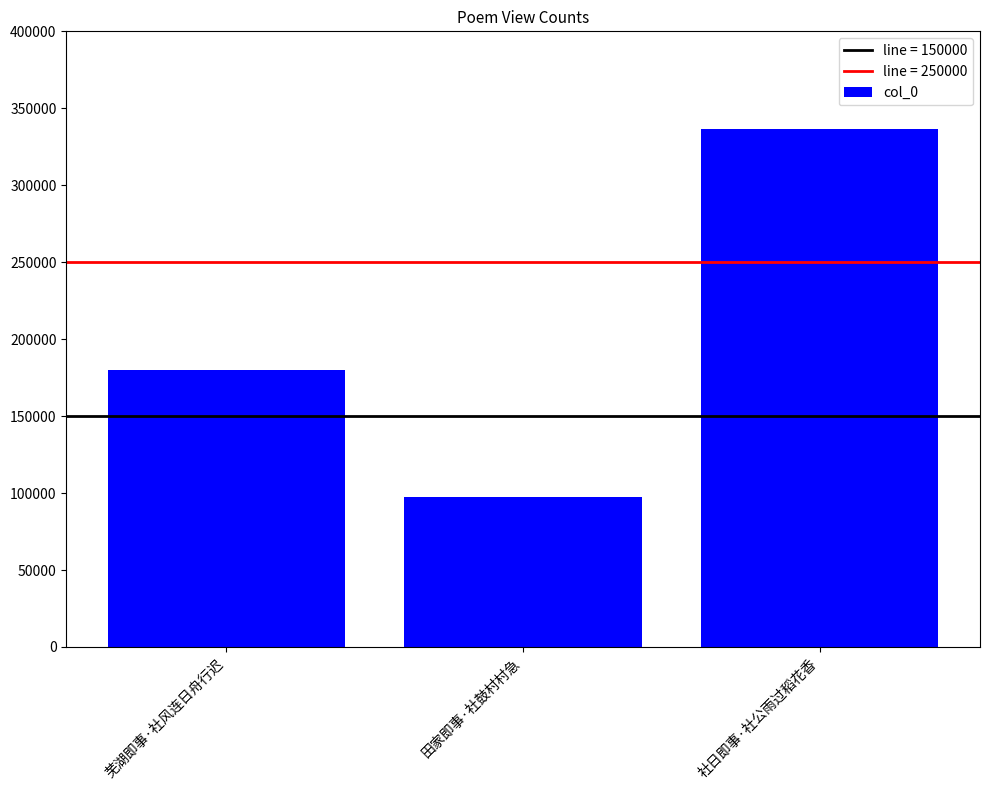

Reading left to right, extract all data points from this chart.

179924	97581	336238